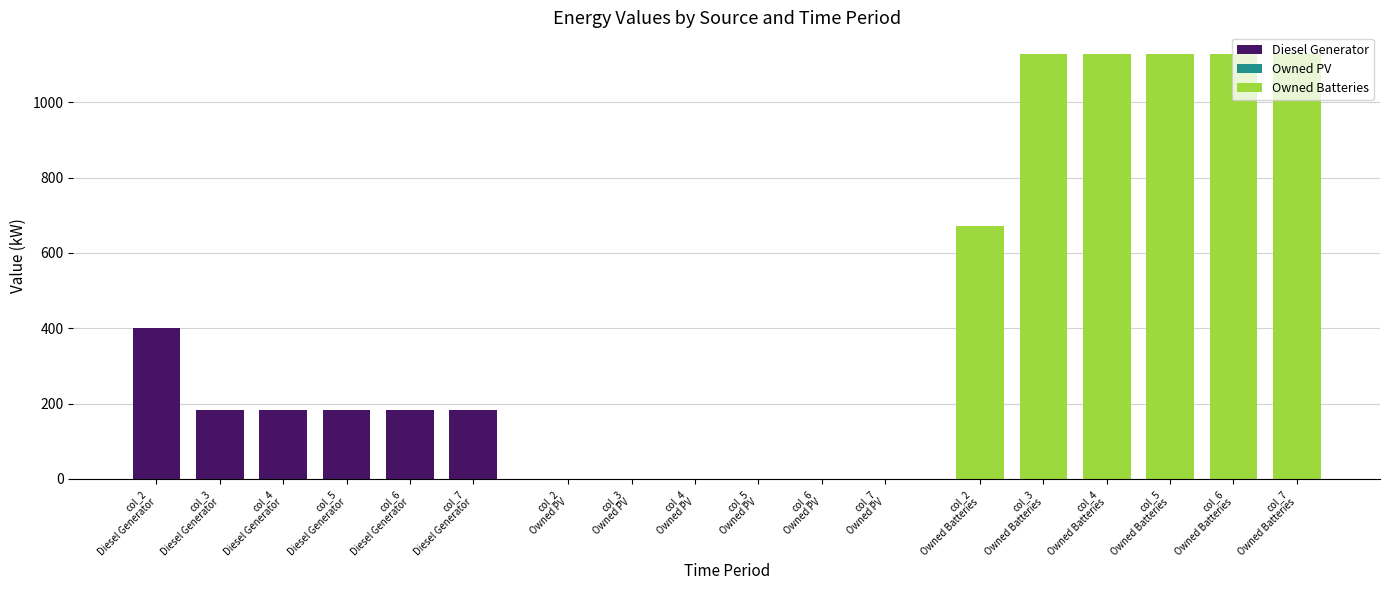

How many data points does each series have?

6